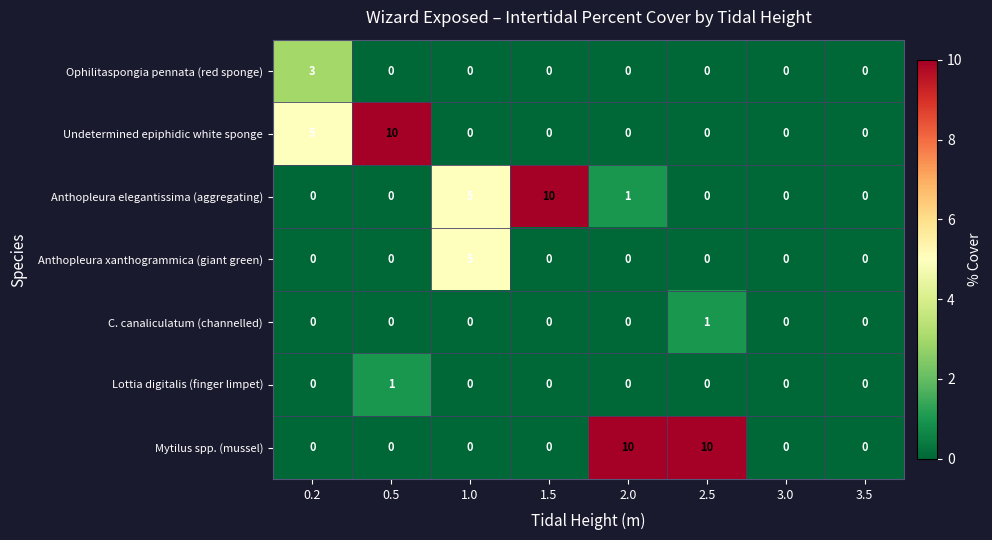

What is the total value across all series at 0.2?

8